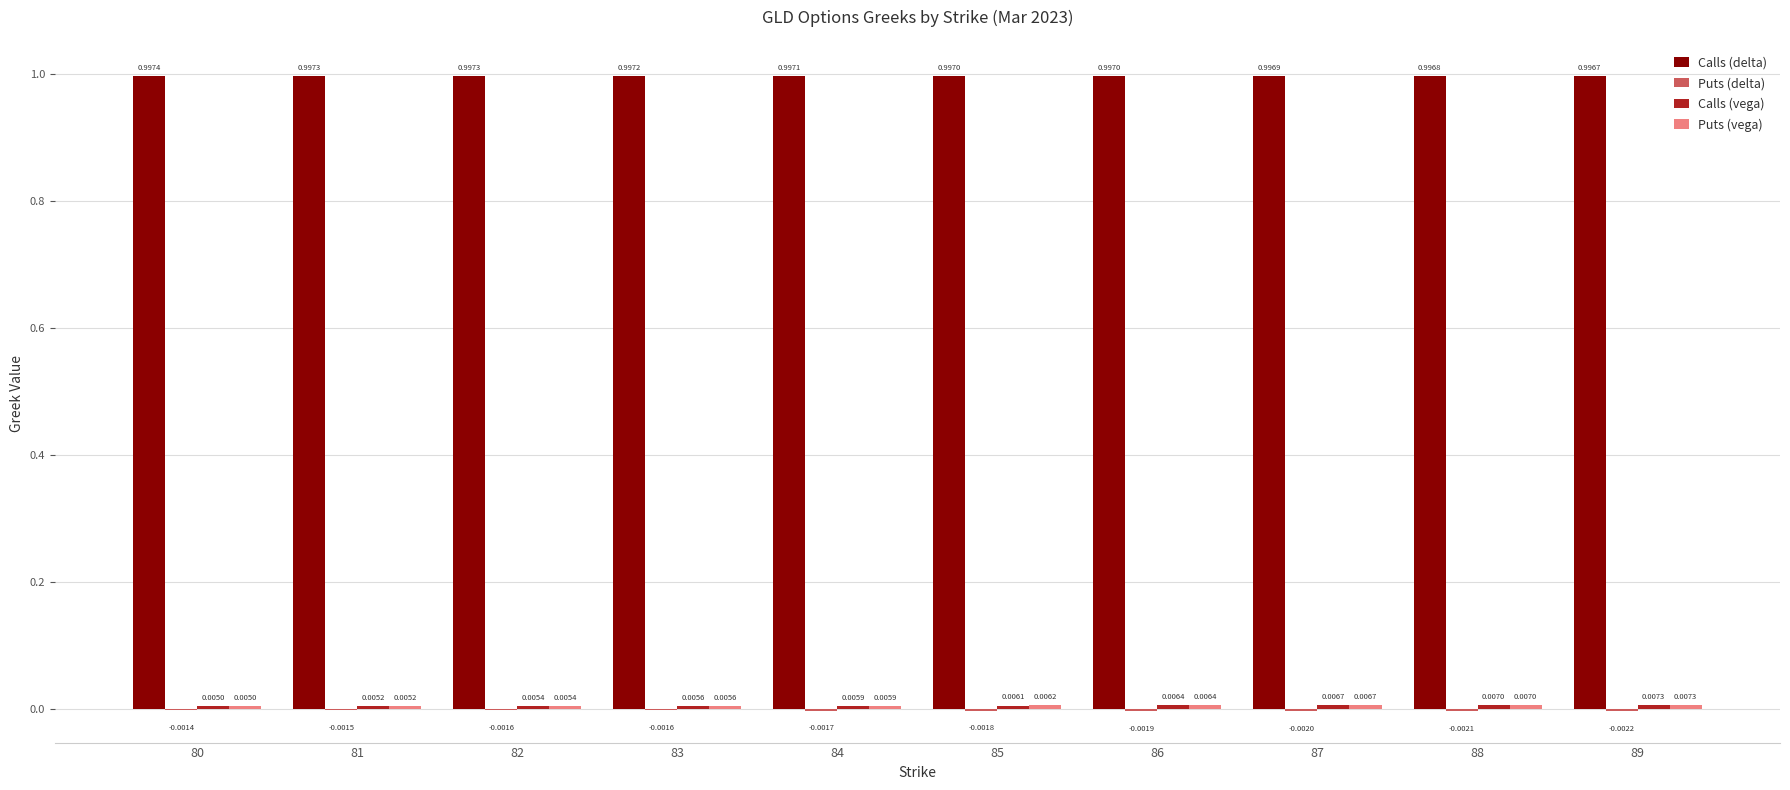

At which category is the sum across all series the highest?

89